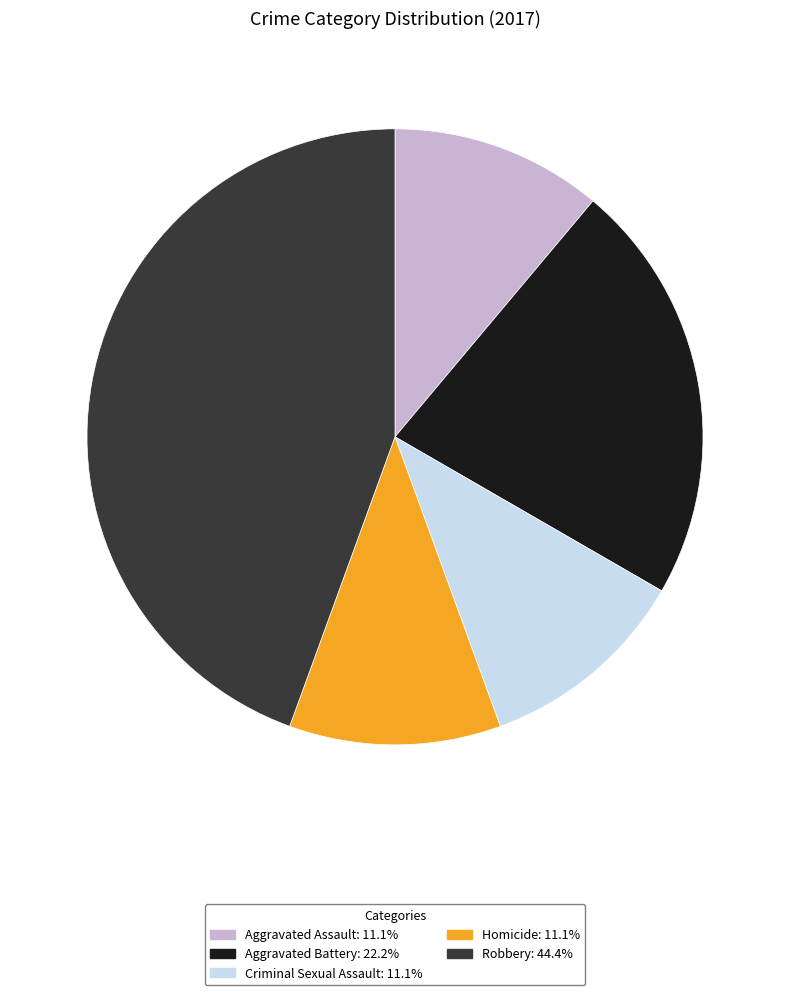

Is it true that Robbery is 44% of the pie?

True